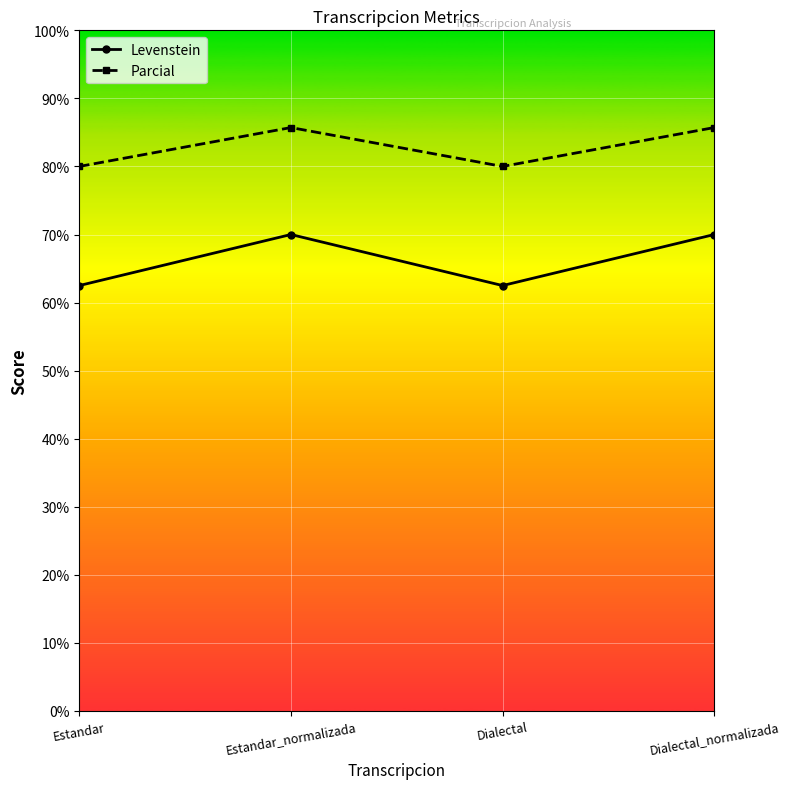

What is the greatest value displayed?

85.7